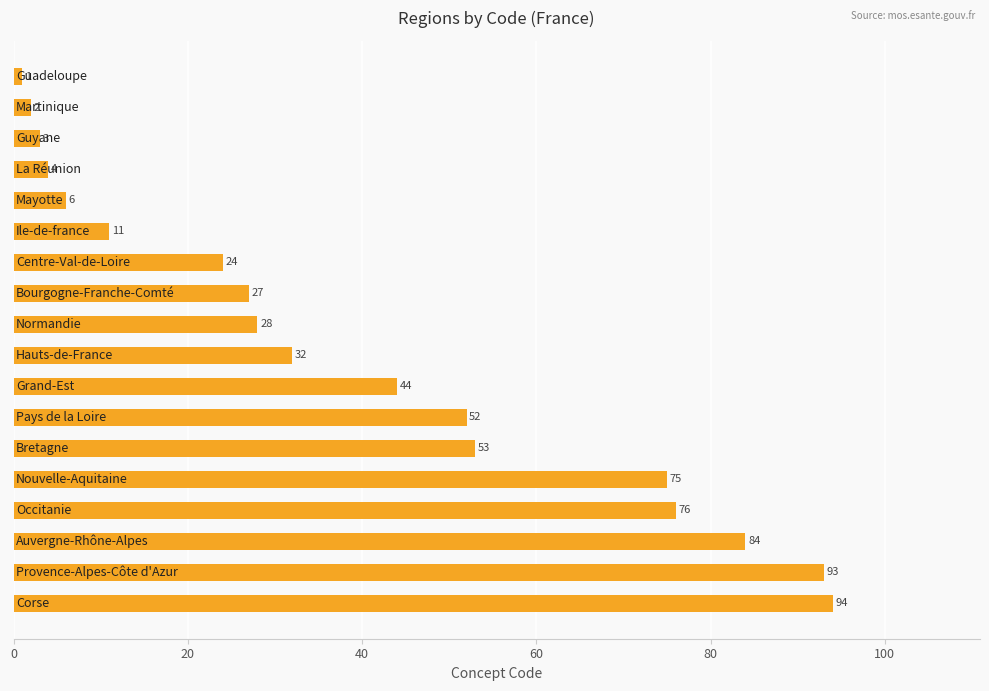

What is the difference between the second highest and minimum values?

92